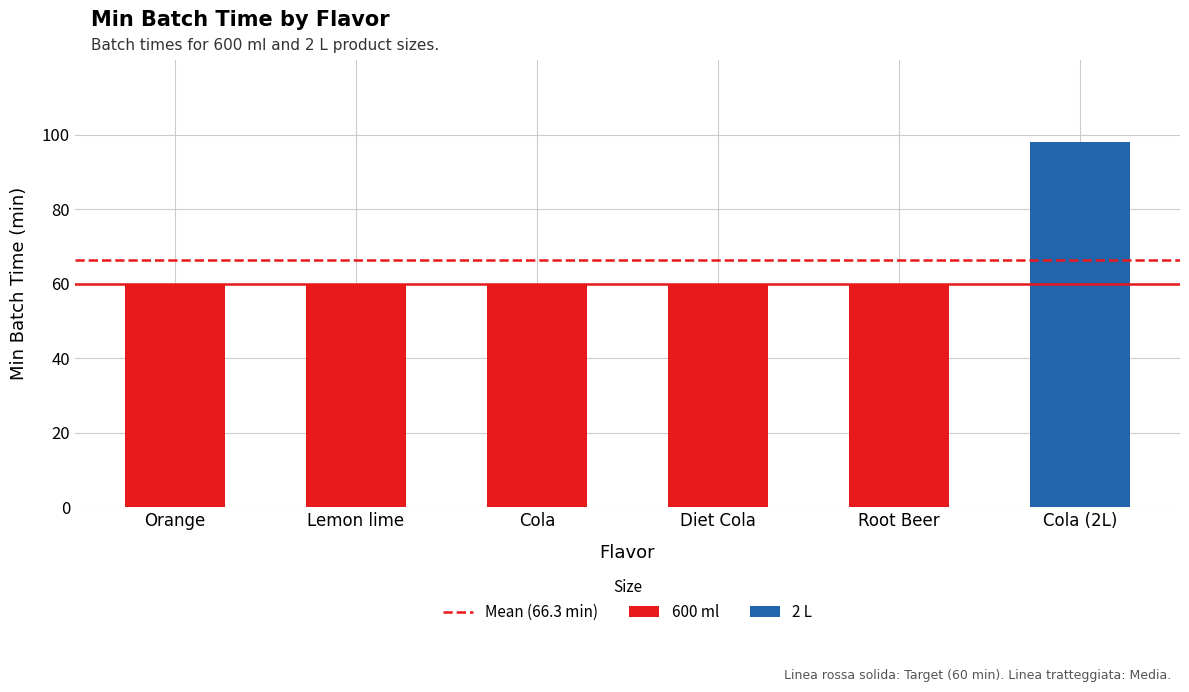

The value at Root Beer is 60. True or false?

True